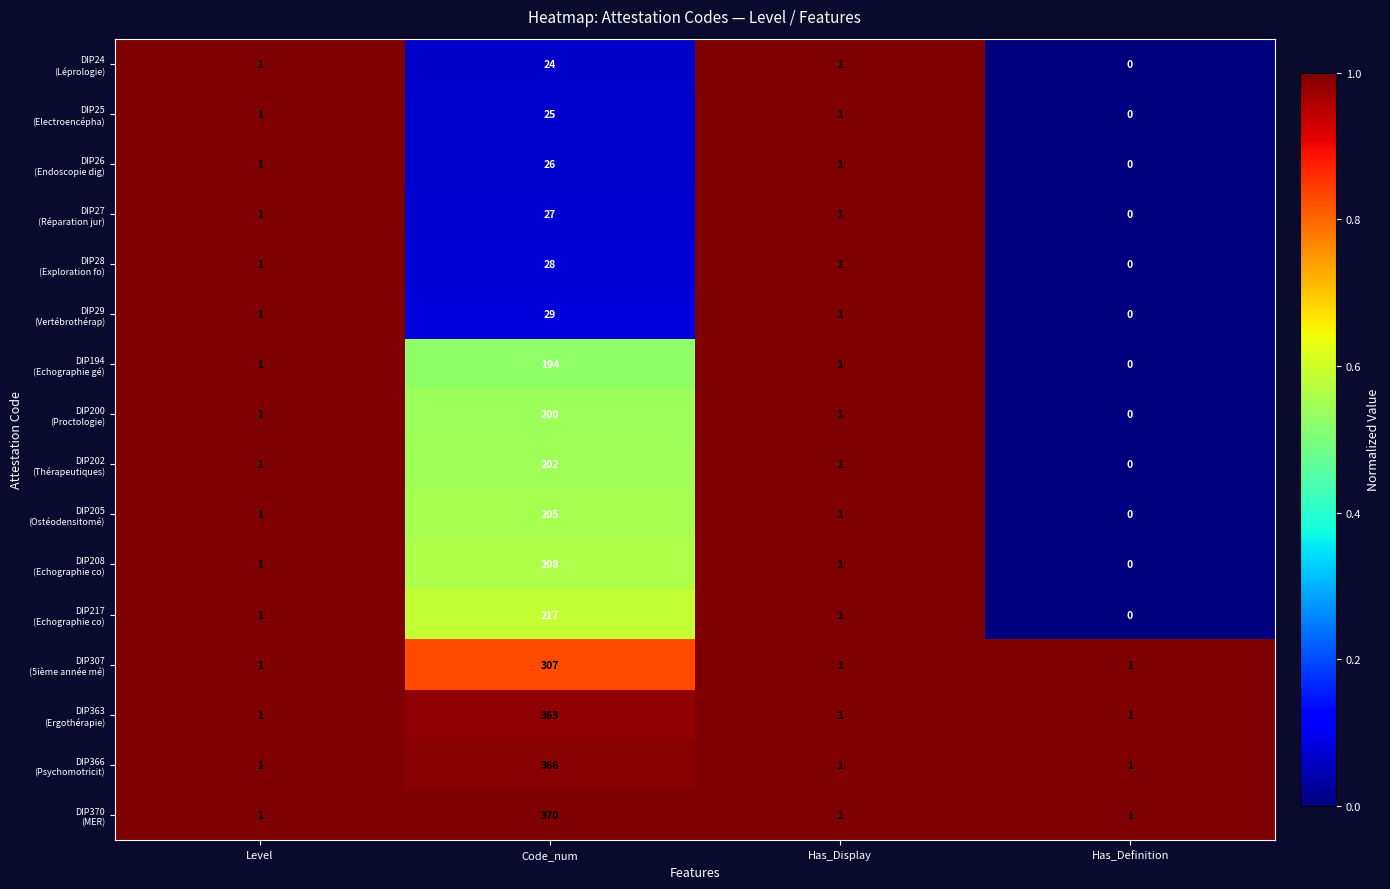

What is the maximum value shown in the chart?

370